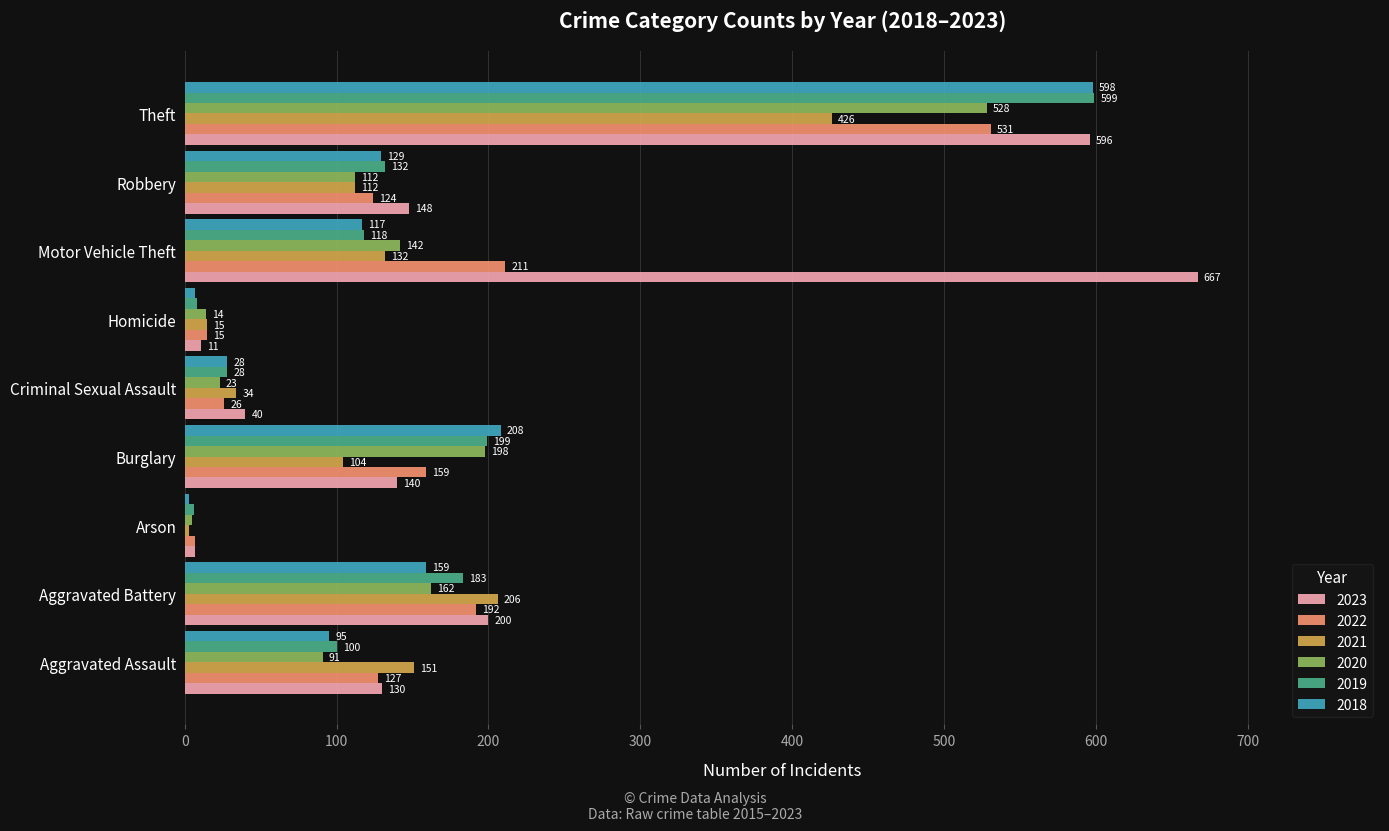

What is the approximate value of 2019 at Aggravated Assault?

100